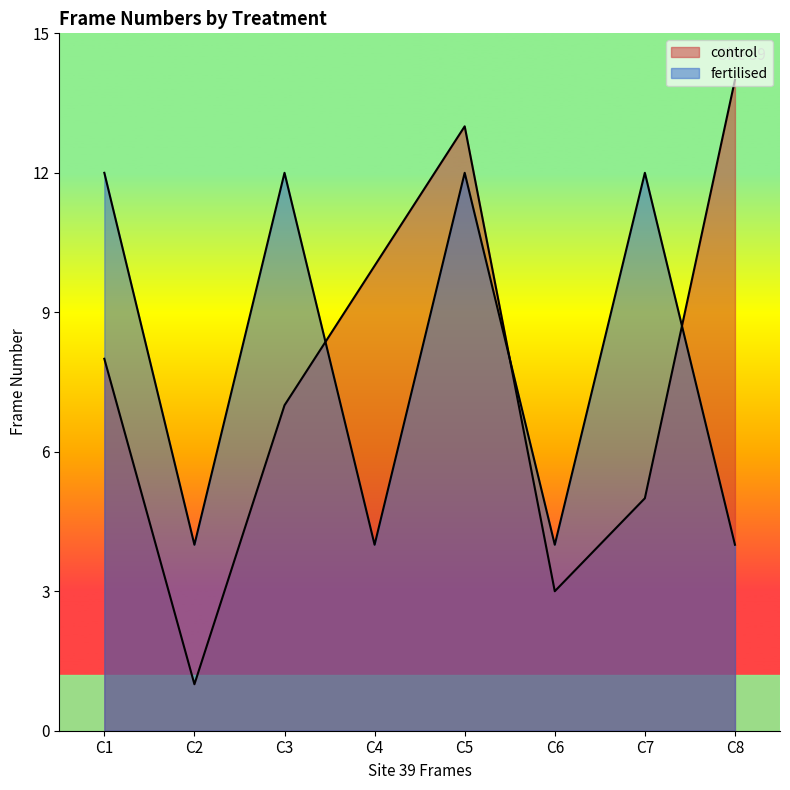

Is the value of fertilised at C3 greater than the value of control at C4?

Yes